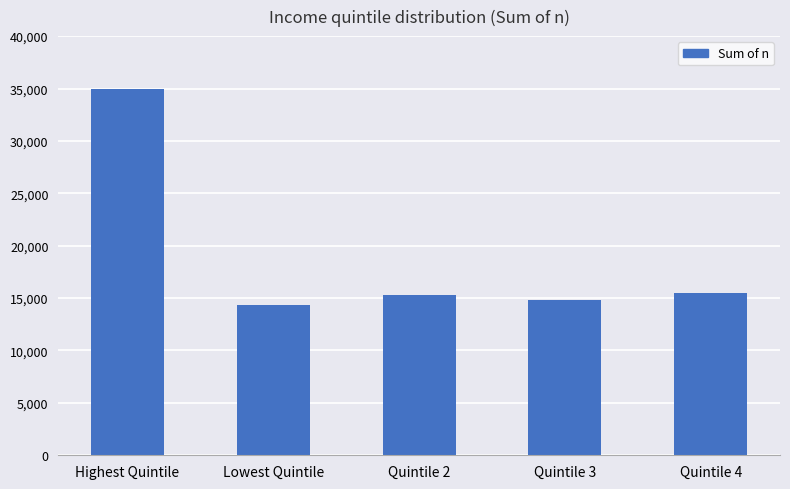

What is the difference between the maximum and minimum values?

20617.6